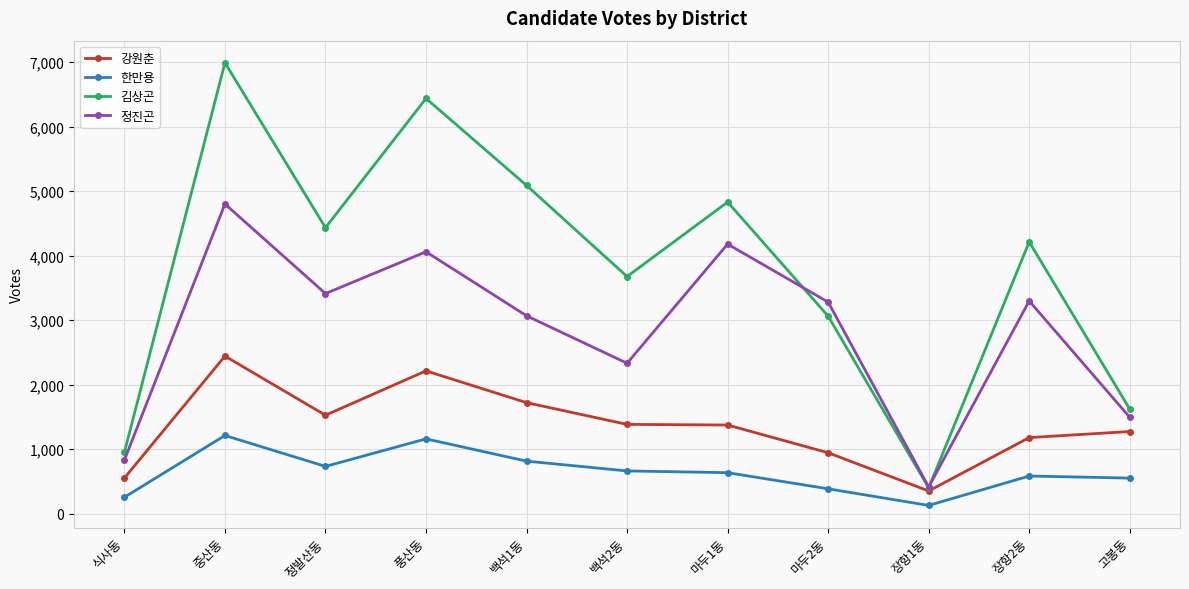

List the series in order of their peak value, lowest first.

한만용, 강원춘, 정진곤, 김상곤